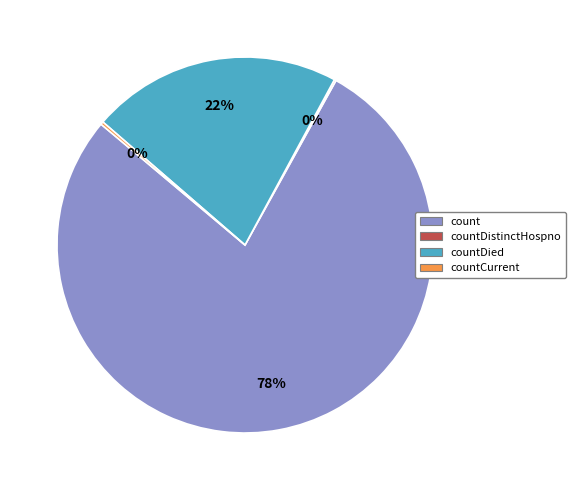

Is there a majority slice in this chart?

Yes